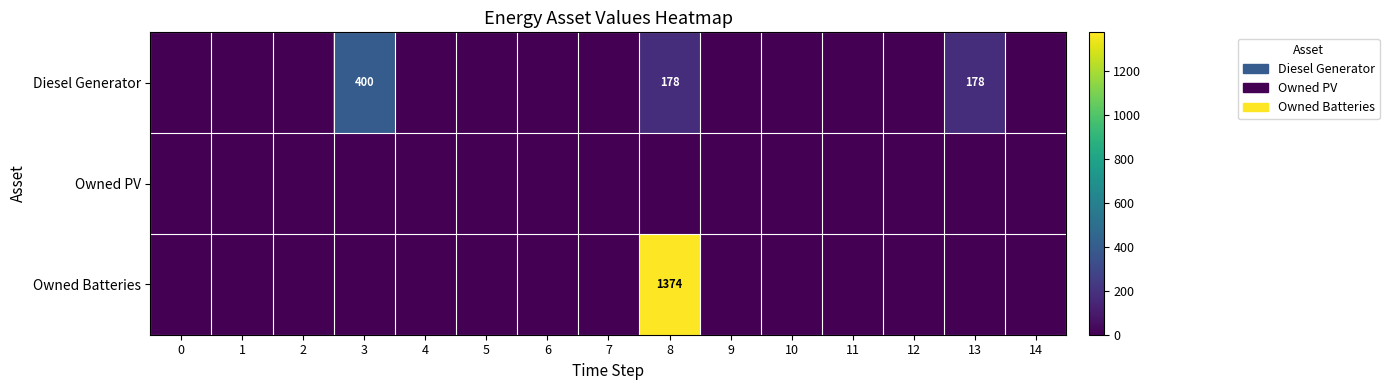

Which category has the highest value across all series?

8